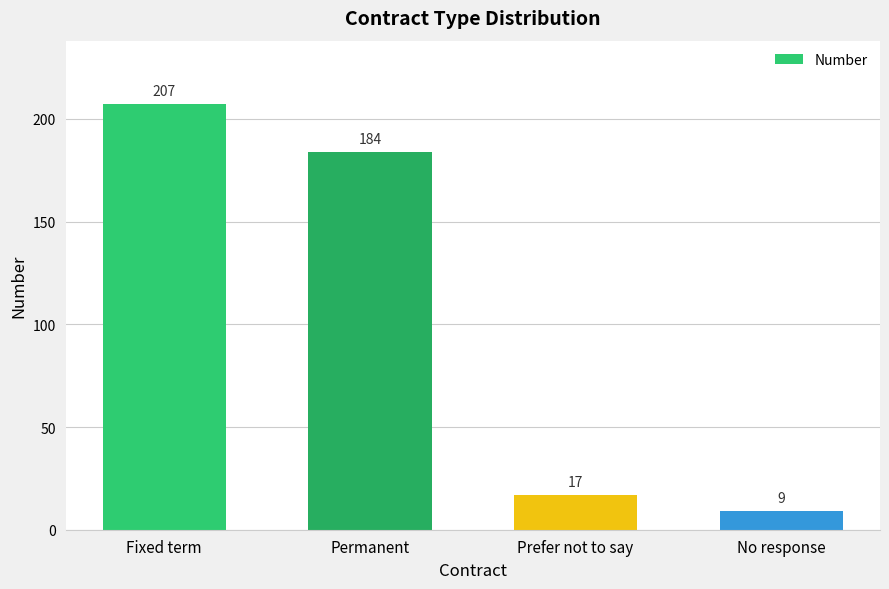

What is the change in value from Fixed term to No response?

-198